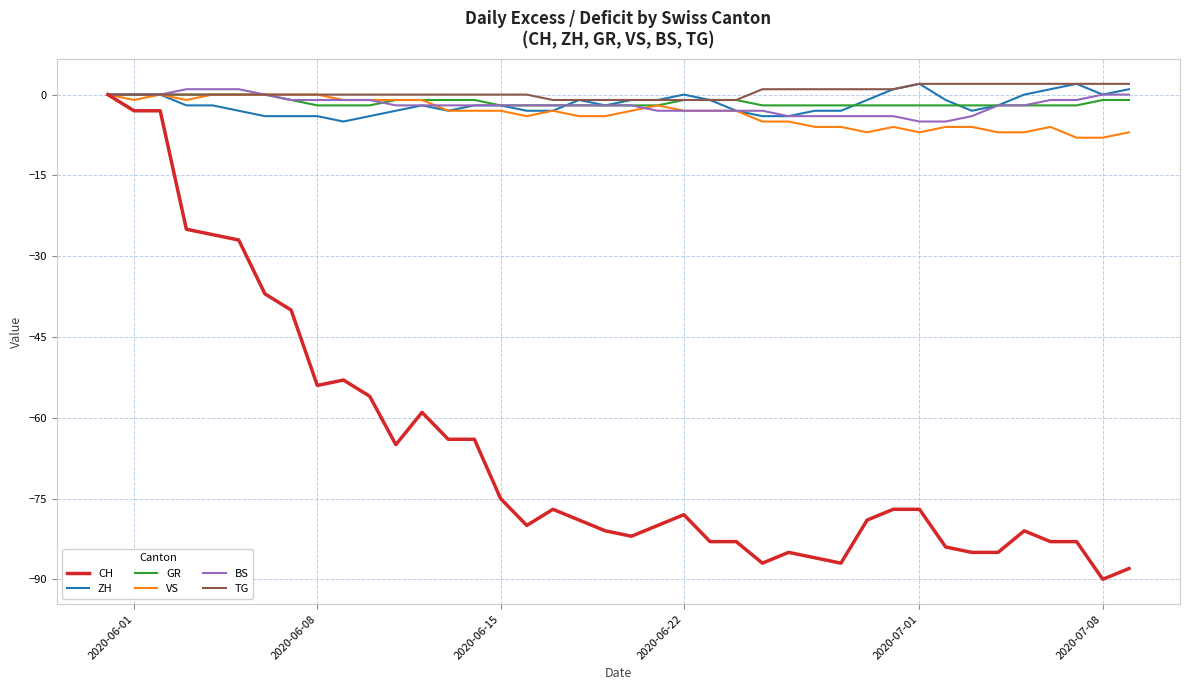

What is the minimum value for CH?

-90